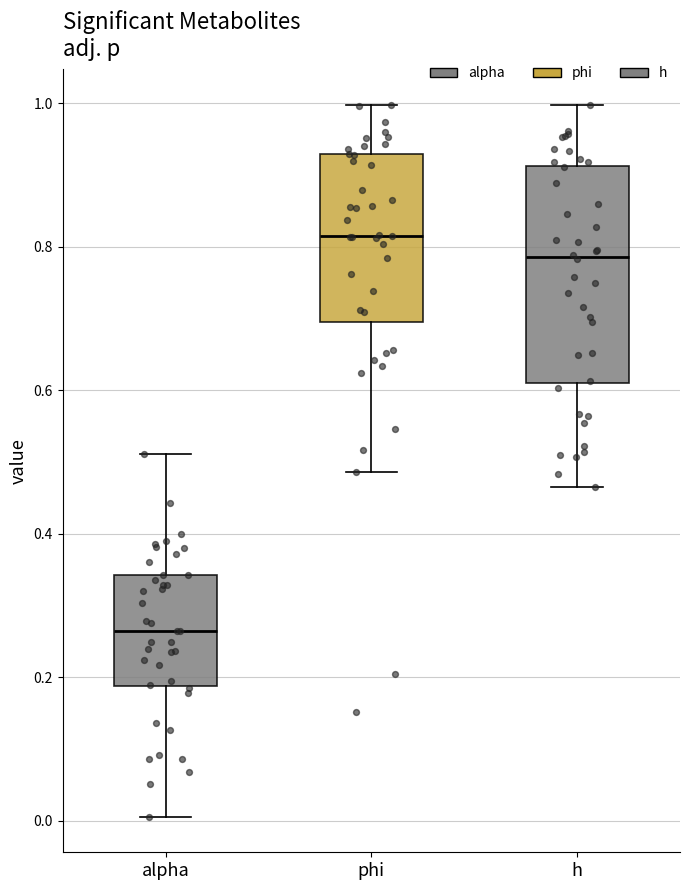

Which box is the tallest, from its lower edge to its upper edge?

h